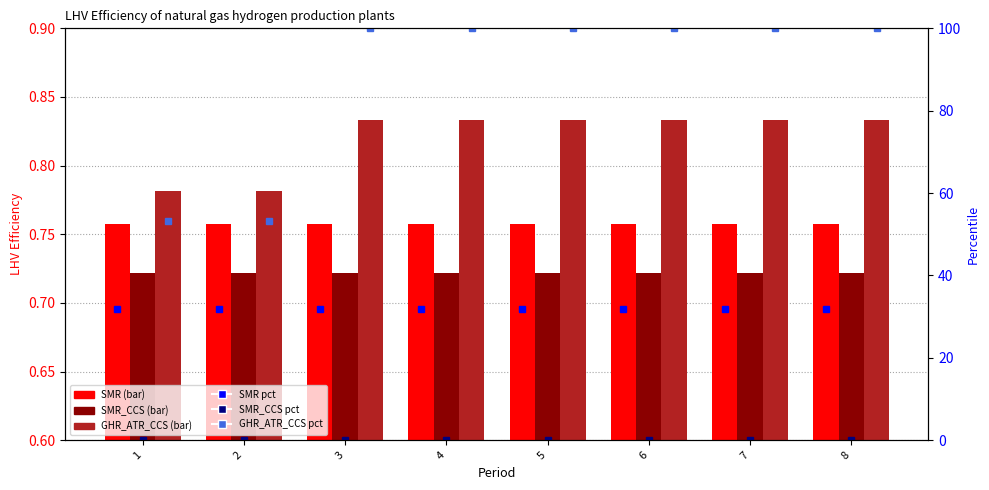

Which category has the lowest value in the GHR_ATR_CCS percentile series?

1